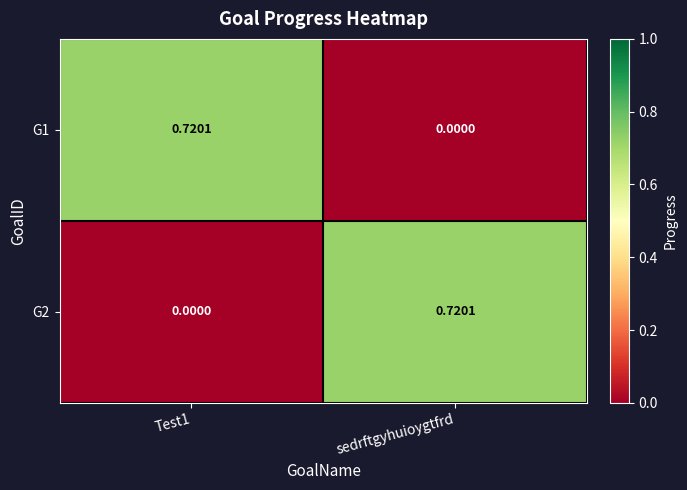

Is the value of G2 at Test1 greater than the value of G1 at Test1?

No